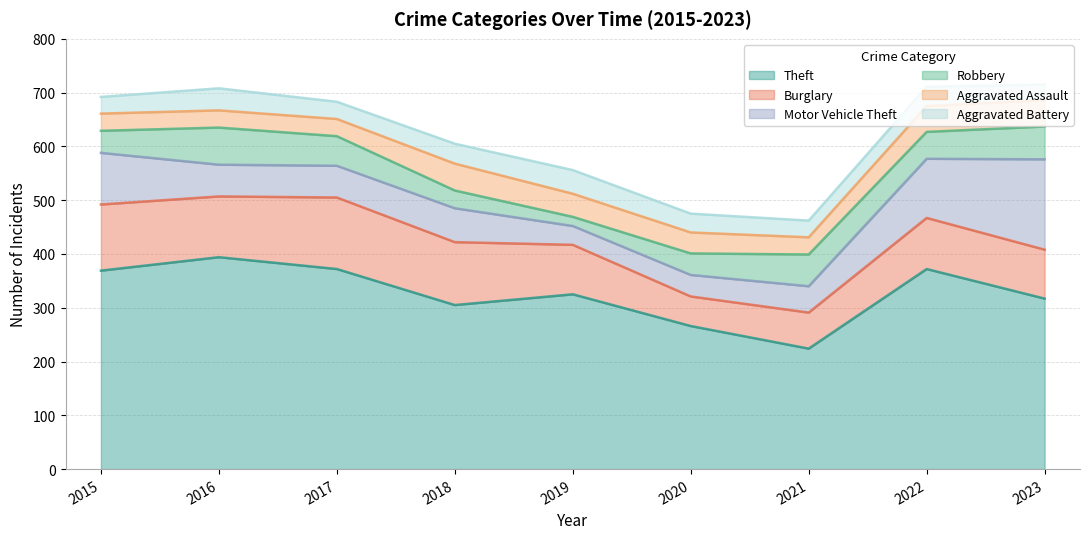

What are all the series names shown in the legend?

Theft, Burglary, Motor Vehicle Theft, Robbery, Aggravated Assault, Aggravated Battery